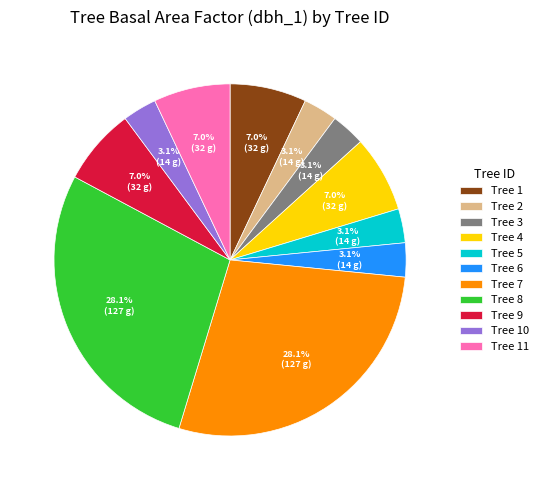

Do Tree 5 and Tree 4 together represent more than half of the pie?

No